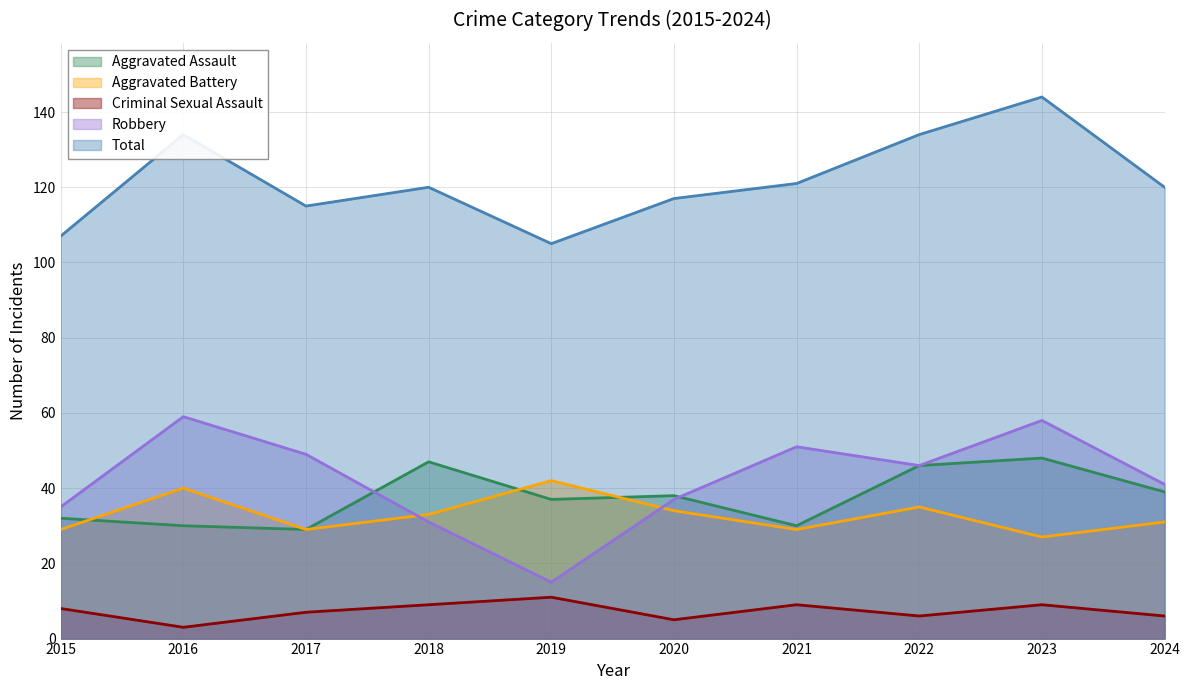

Reading right to left, transcribe all the data shown in this chart.

Aggravated Assault: 39	48	46	30	38	37	47	29	30	32
Aggravated Battery: 31	27	35	29	34	42	33	29	40	29
Criminal Sexual Assault: 6	9	6	9	5	11	9	7	3	8
Robbery: 41	58	46	51	37	15	31	49	59	35
Total: 120	144	134	121	117	105	120	115	134	107